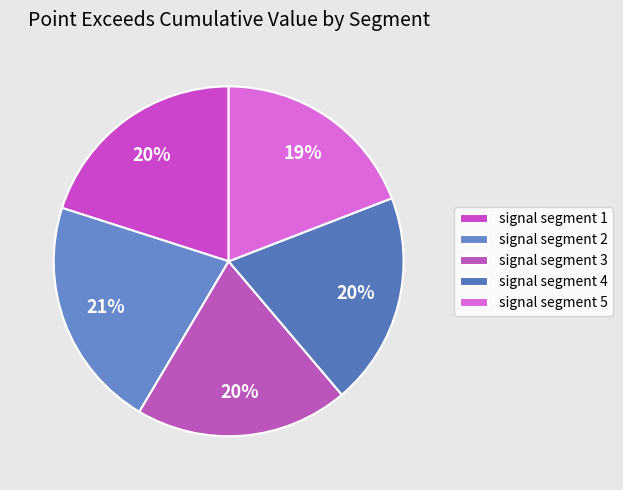

To the nearest percent, what is the combined percentage of signal segment 5 and signal segment 3?

39%